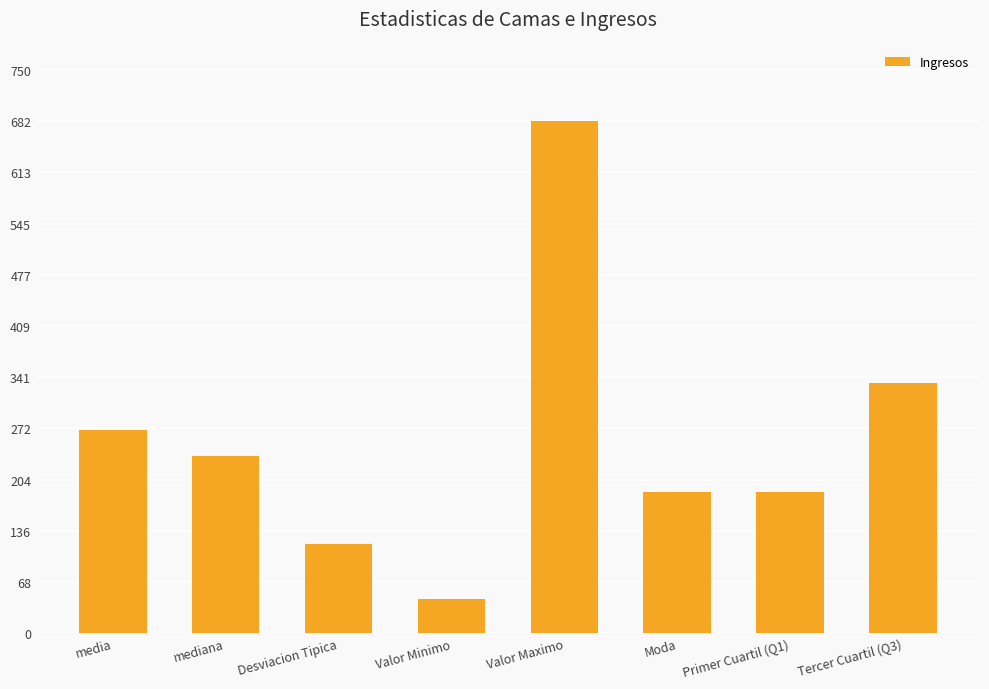

Reading right to left, what are all the values shown in this chart?

333.0	188.0	188.0	682.0	46.0	118.5	236.5	270.6